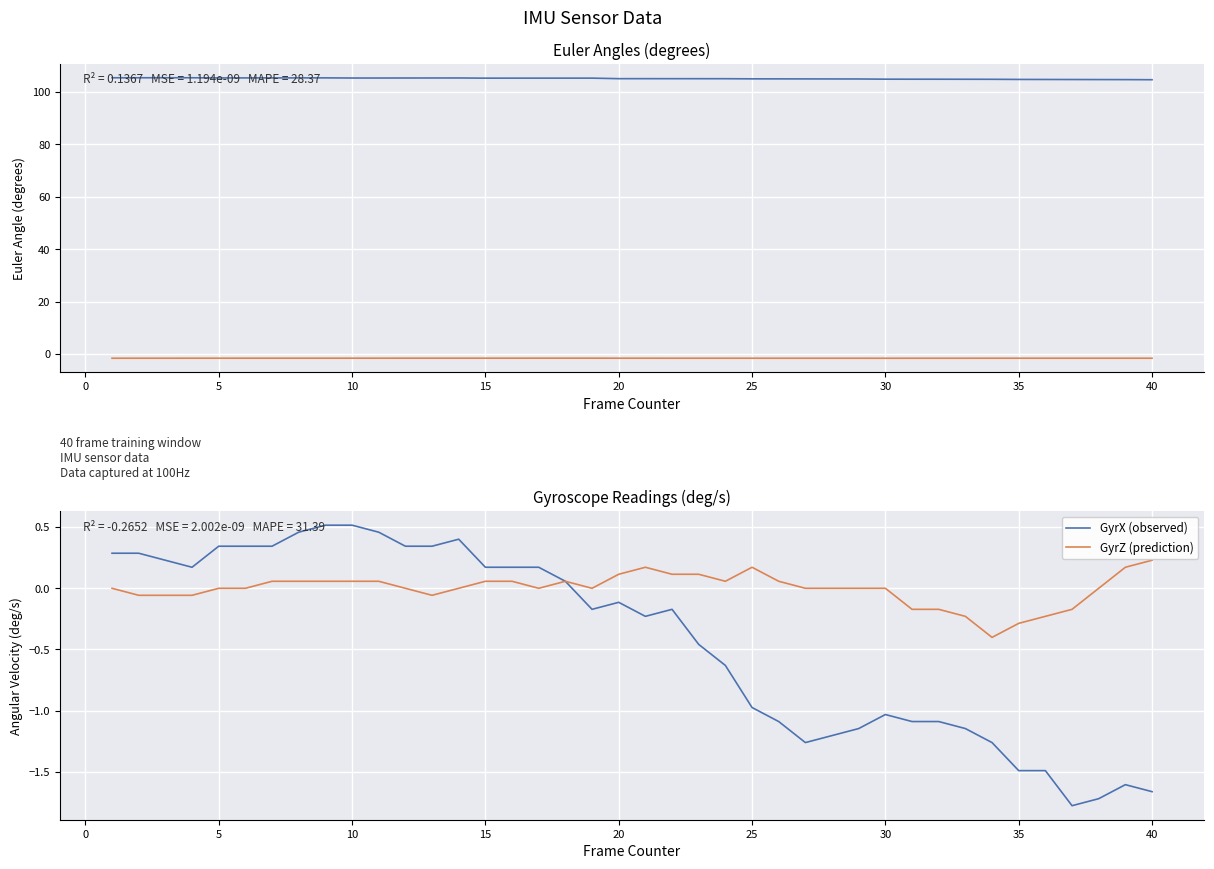

How many values in the EulerX series exceed 105?

29